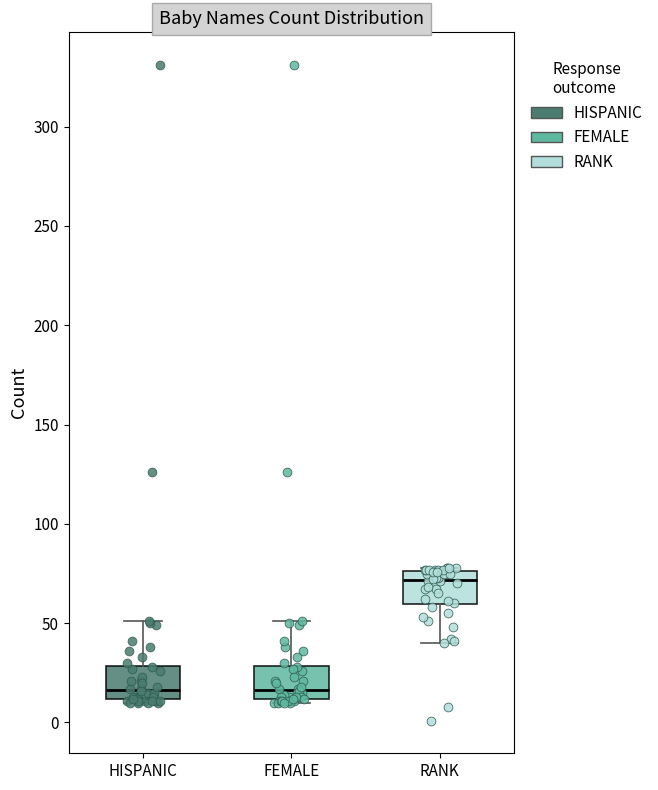

Reading left to right, transcribe this box plot: for each box, give where its median line is, the range the box spans, and where its two whiskers end, as read against the y-axis. The values are not printed on the chart, so give them approximately, as read against the axis.

HISPANIC: median 15, box 10 to 30, whiskers 10 (just below the box's lower edge) to 50
FEMALE: median 15, box 10 to 30, whiskers 10 (just below the box's lower edge) to 50
RANK: median 70, box 60 to 75, whiskers 40 to 80